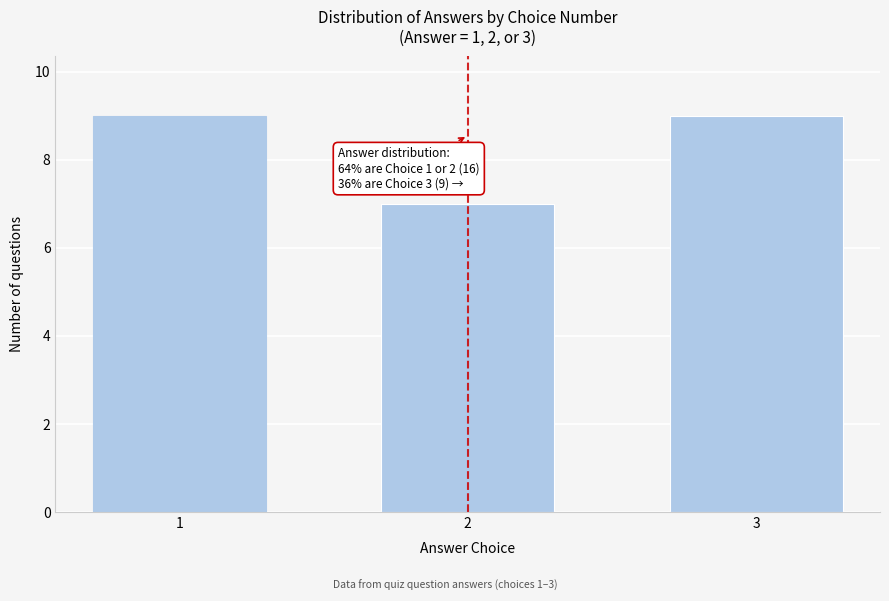

Reading left to right, list all the values displayed in this chart.

1=9	2=7	3=9